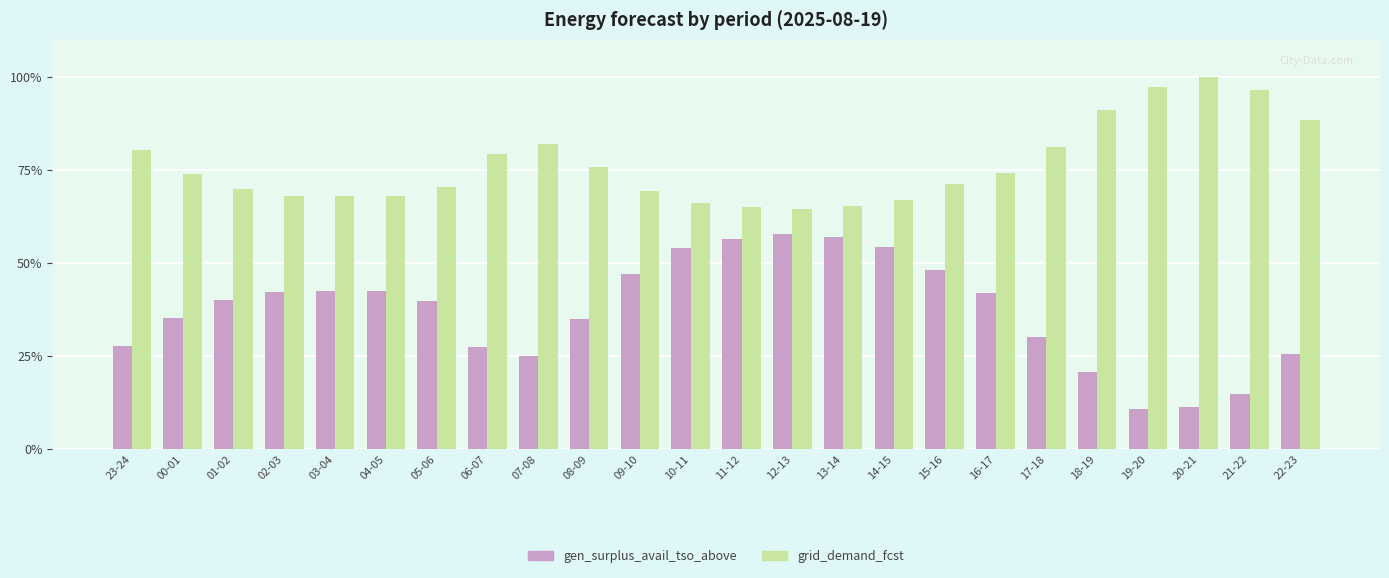

True or false: grid_demand_fcst has a value of 91.0 at 18-19.

True